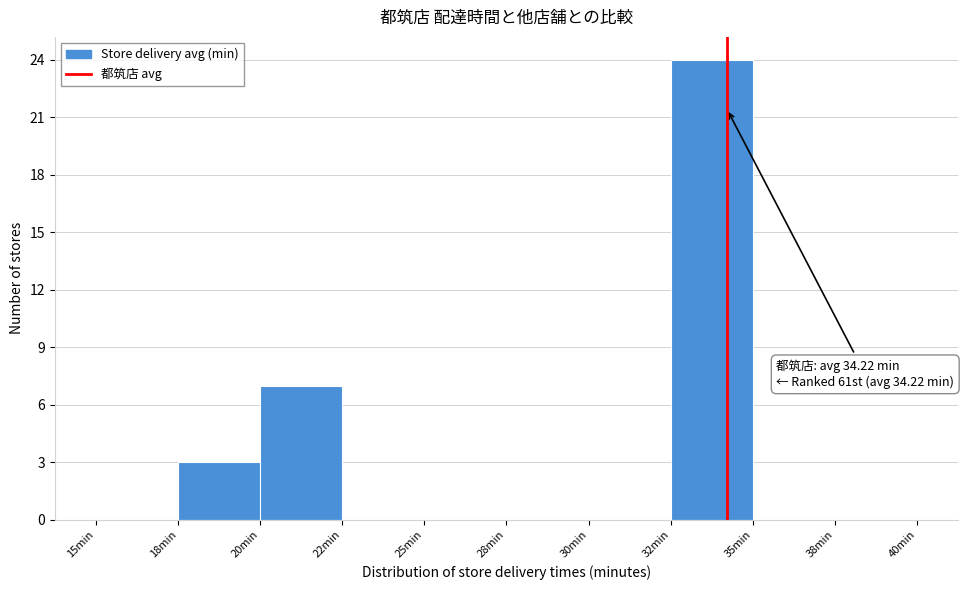

Reading left to right, transcribe all the data shown in this chart.

15min=0	18min=3	20min=7	22min=0	25min=0	28min=0	30min=0	32min=24	35min=0	38min=0